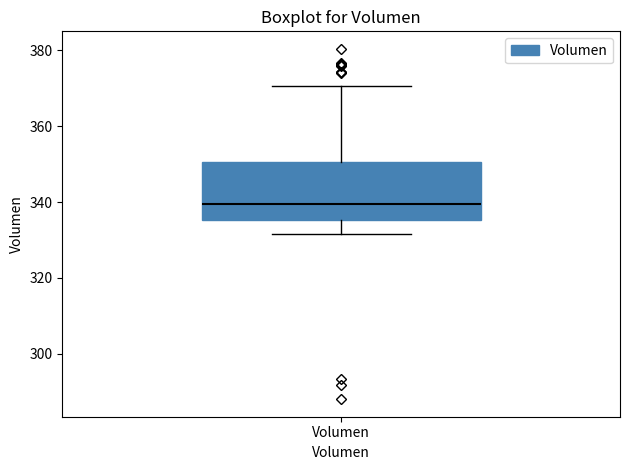

Where does the upper whisker of the box for Volumen end on the y-axis? The values are not printed on the chart, so give them approximately, as read against the axis.

370